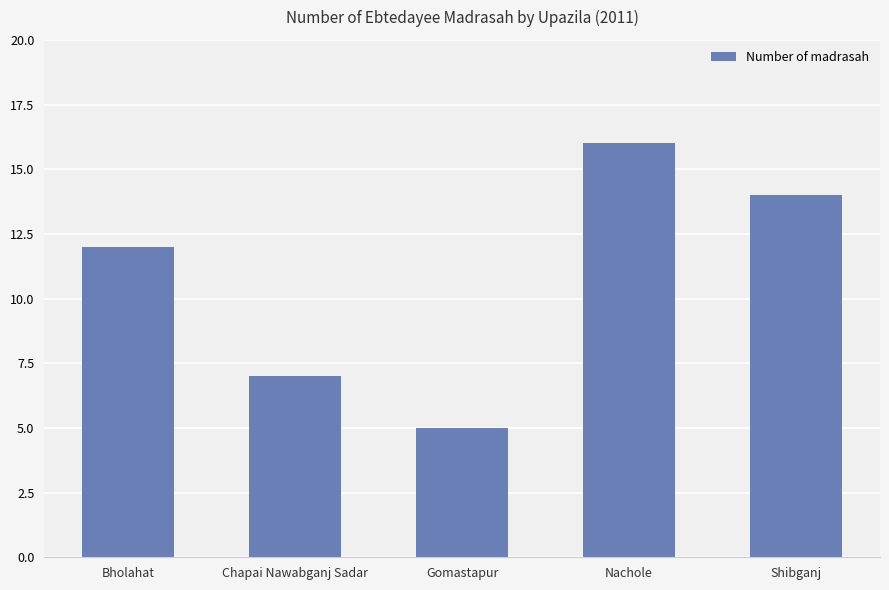

The chart shows a value of 16 at Nachole. True or false?

True